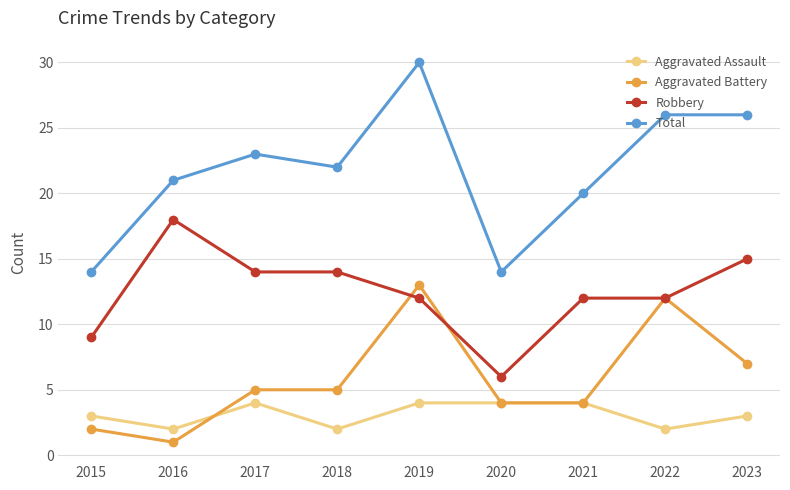

What is the value of the Total point at the 4th from the left?

22